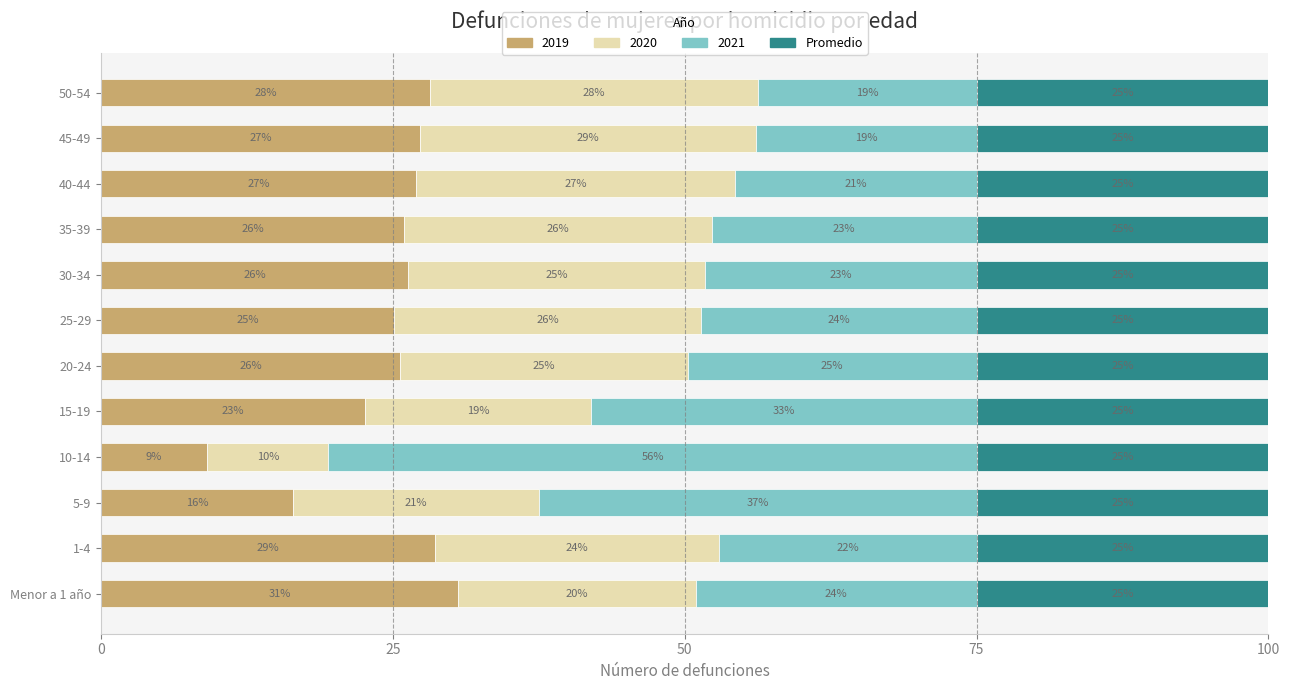

True or false: 2019 has a value of 28.1 at 50-54.

True